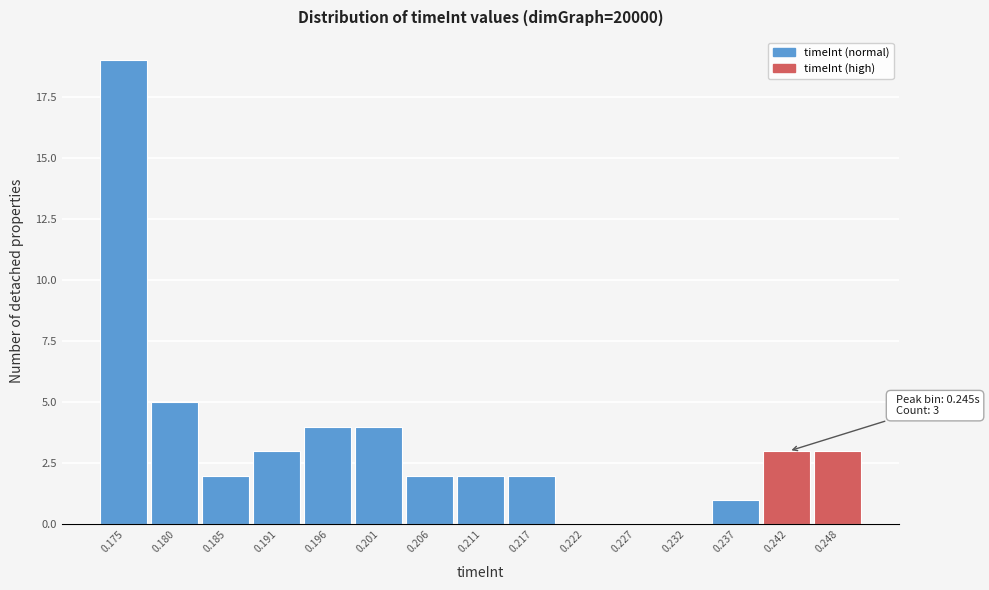

Reading right to left, list all the values displayed in this chart.

0.248=3	0.242=3	0.237=1	0.232=0	0.227=0	0.222=0	0.217=2	0.211=2	0.206=2	0.201=4	0.196=4	0.191=3	0.185=2	0.180=5	0.175=19